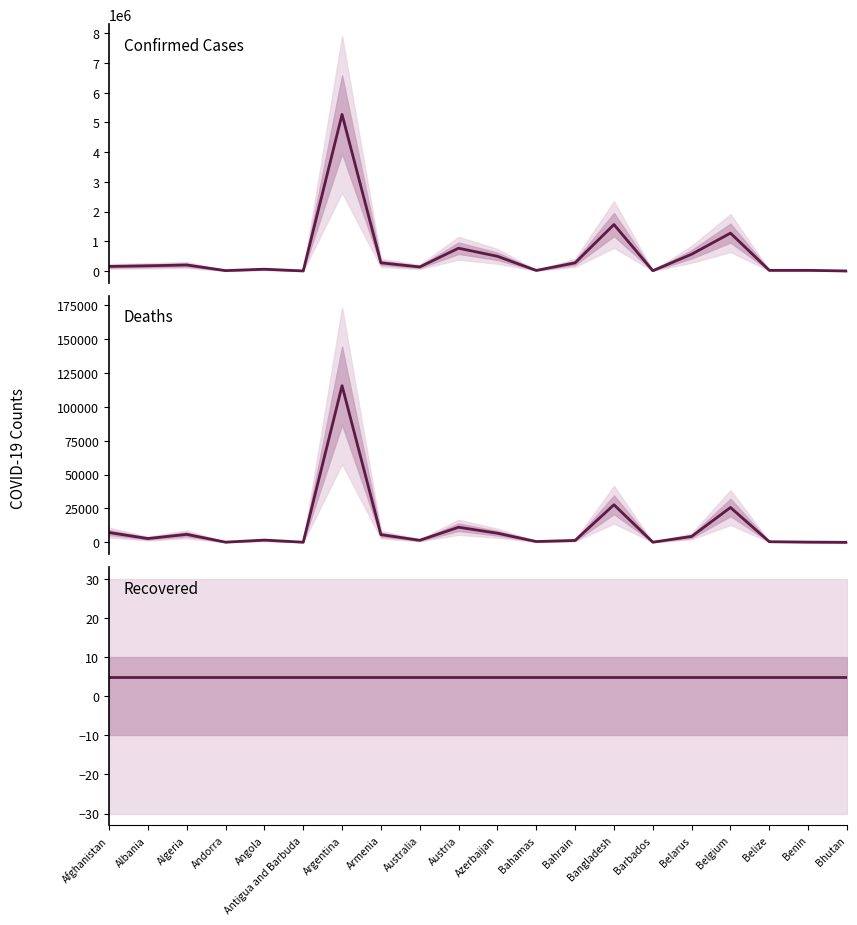

The value of Recovered at Australia is 5. True or false?

True